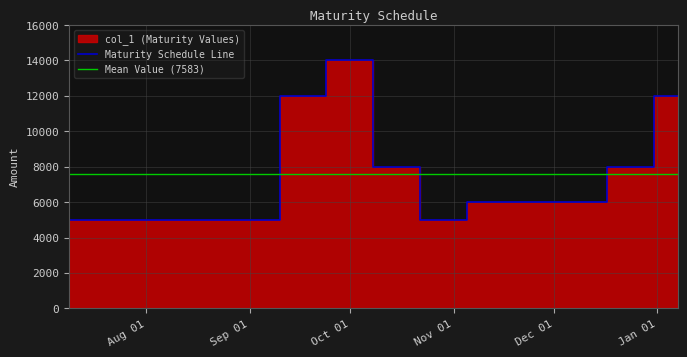

How many data points are less than 6000?

5